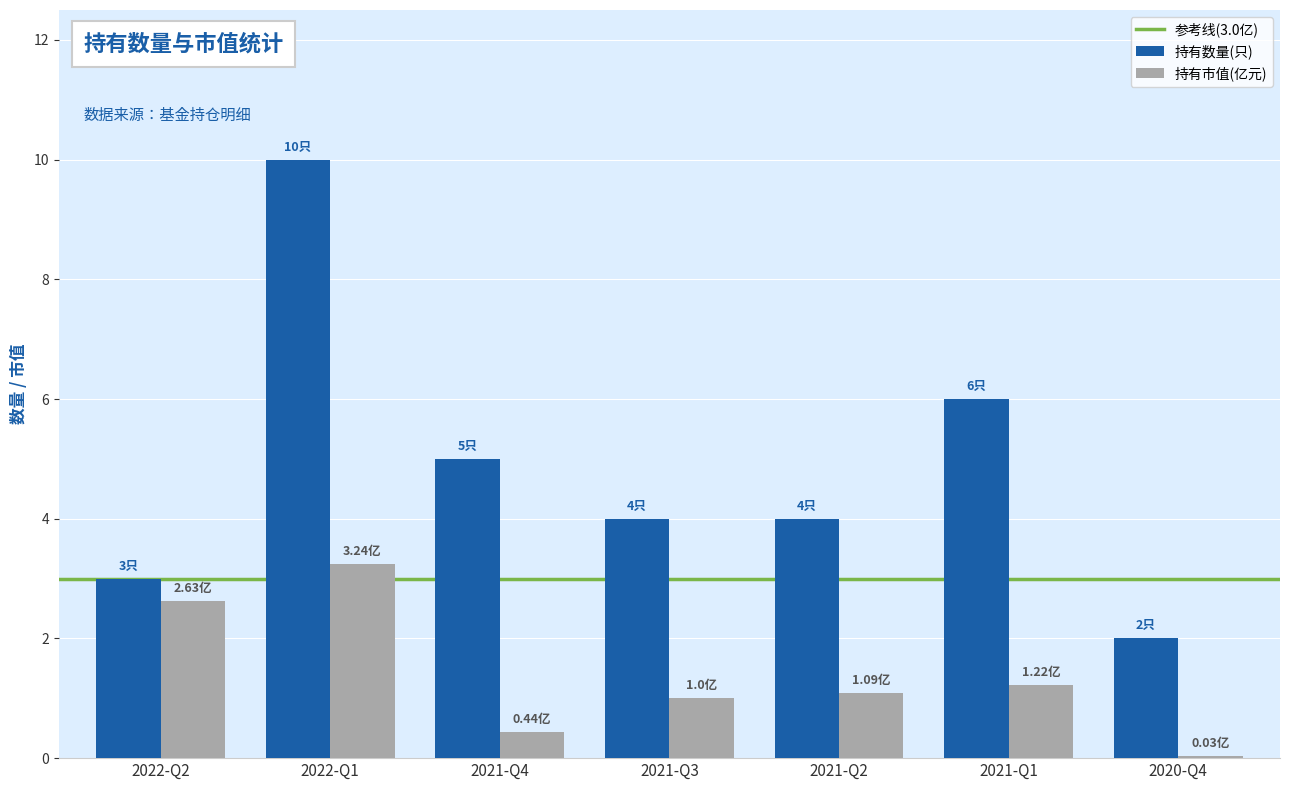

At which category is the sum across all series the highest?

2022-Q1